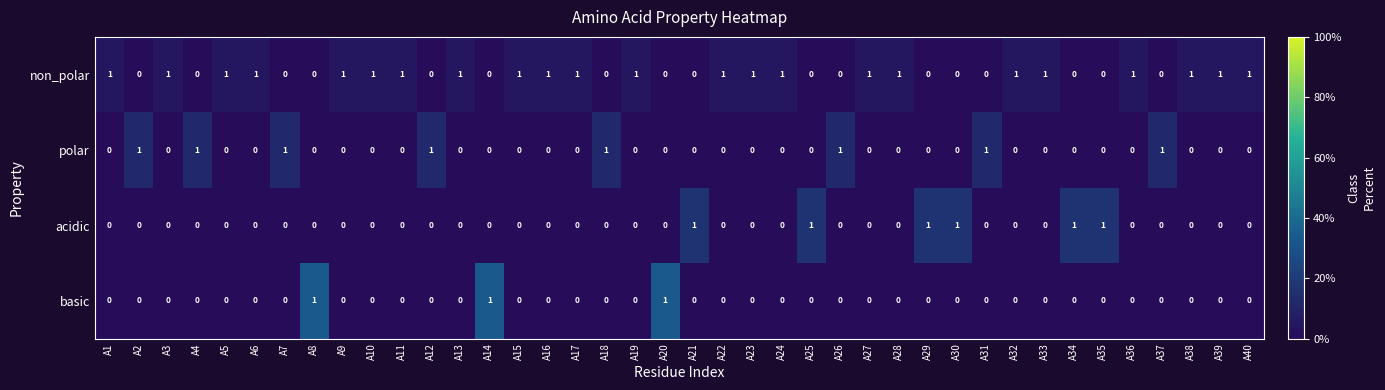

How many polar values are between 0 and 1?

40